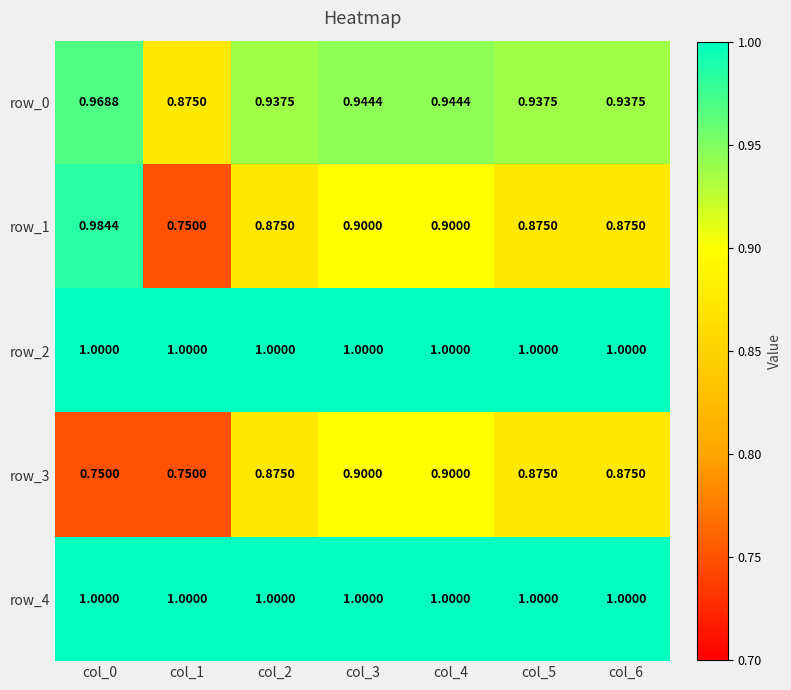

True or false: row_2 has a value of 1.7 at col_0.

False